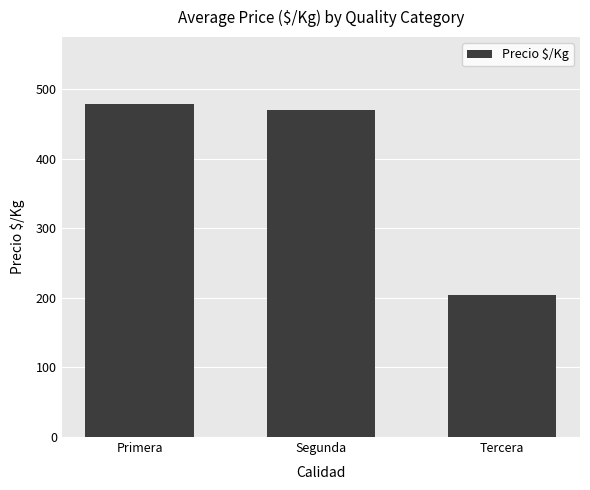

Reading right to left, extract all data points from this chart.

203.8	469.7	479.0